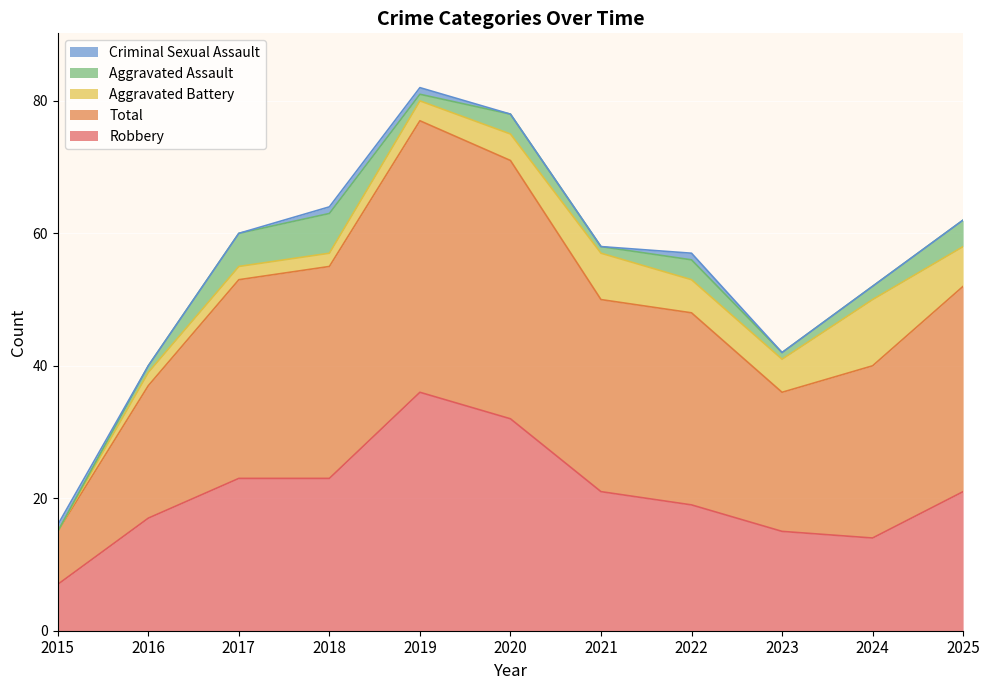

At which label does Total reach its minimum?

2015